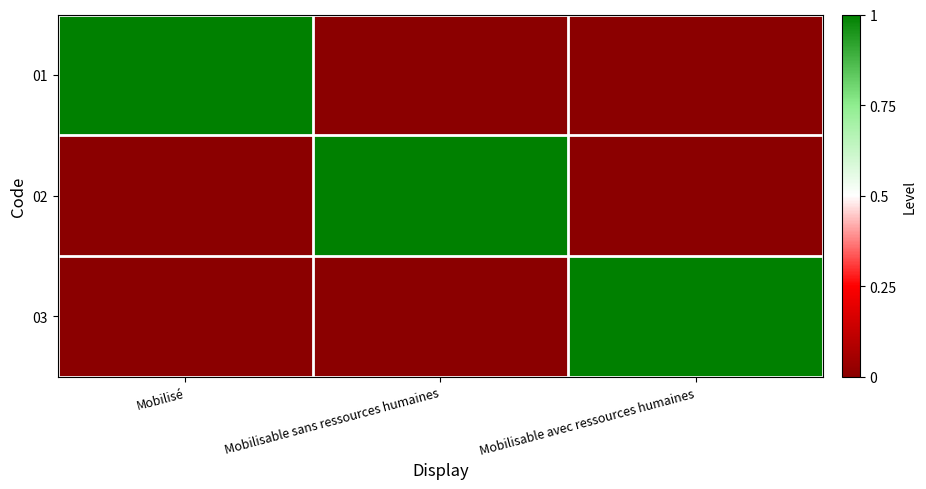

Reading left to right, extract all data points from this chart.

01: Mobilisé=1	Mobilisable sans ressources humaines=0	Mobilisable avec ressources humaines=0
02: Mobilisé=0	Mobilisable sans ressources humaines=1	Mobilisable avec ressources humaines=0
03: Mobilisé=0	Mobilisable sans ressources humaines=0	Mobilisable avec ressources humaines=1